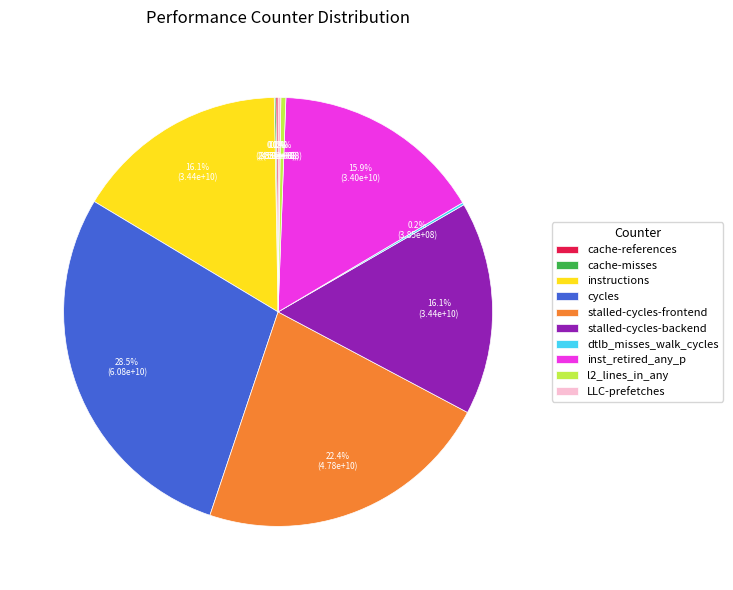

What is the ratio of the value at inst_retired_any_p to the value at instructions?

1.0